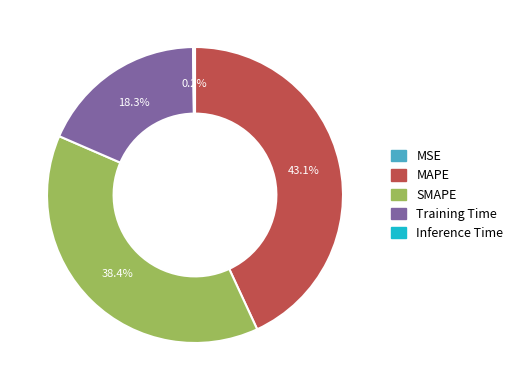

Between SMAPE and MAPE, which is larger?

MAPE